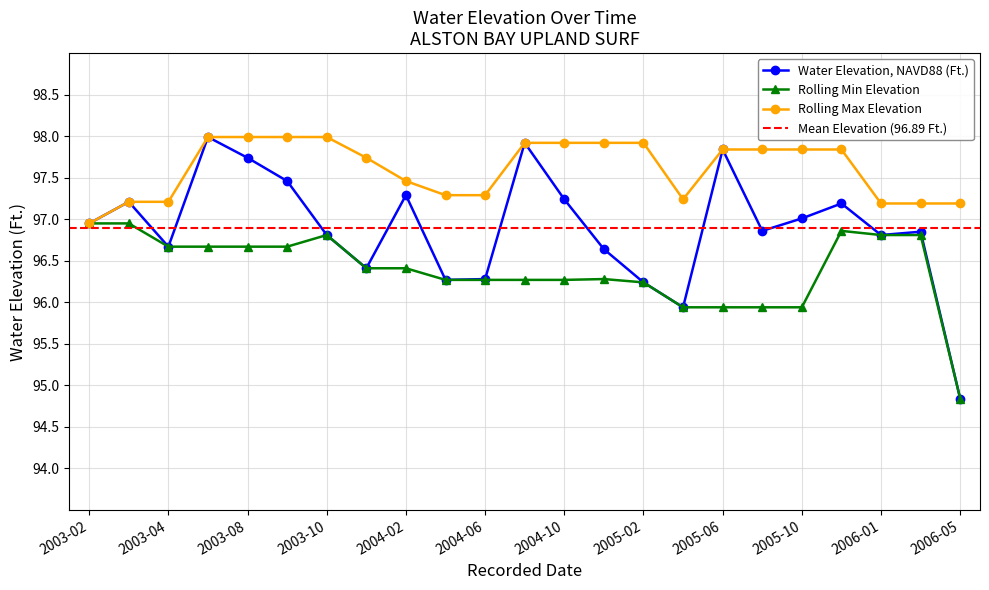

The value of Rolling Min Elevation at 2004-06 is 47.8. True or false?

False